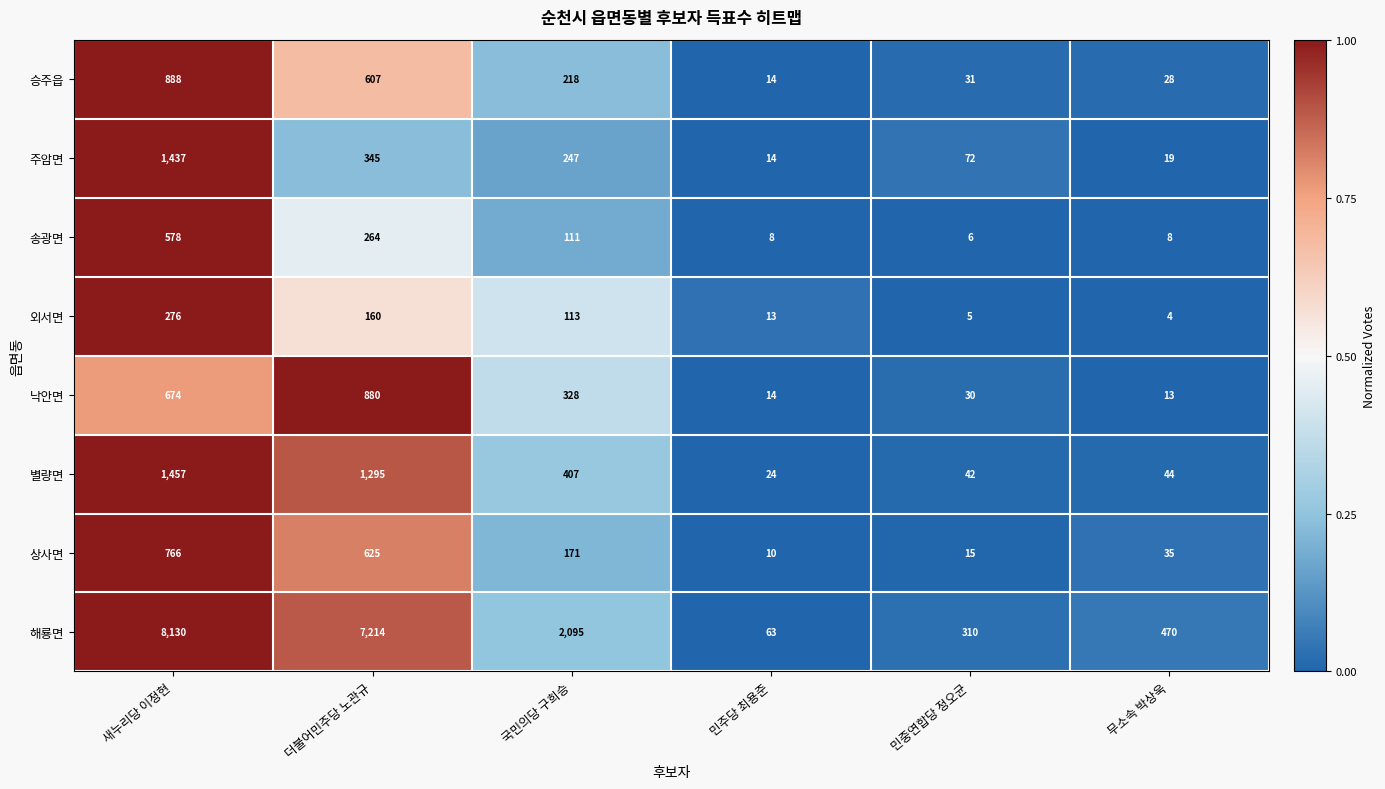

At which category does the chart reach its peak across all series?

새누리당 이정현